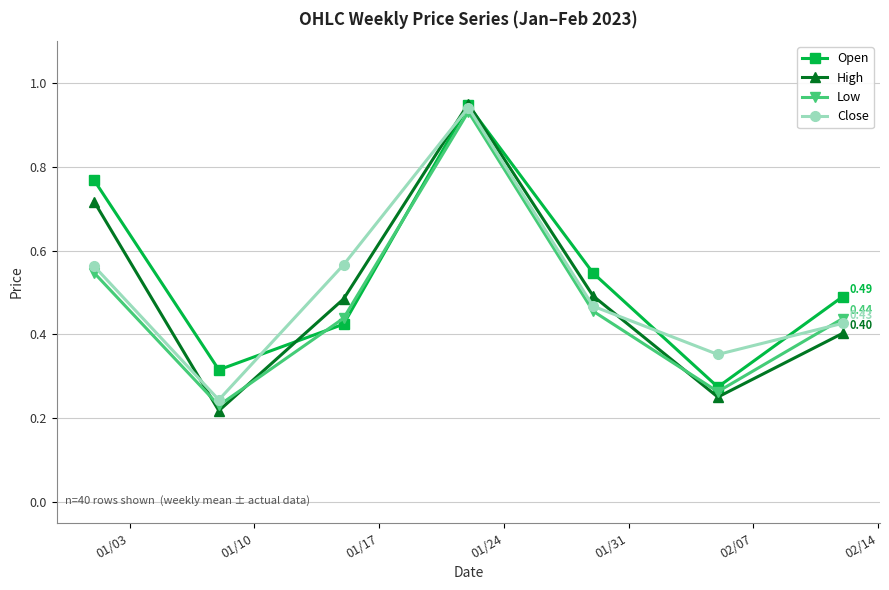

In Close, how many points are lower than both neighbors (excluding endpoints)?

2